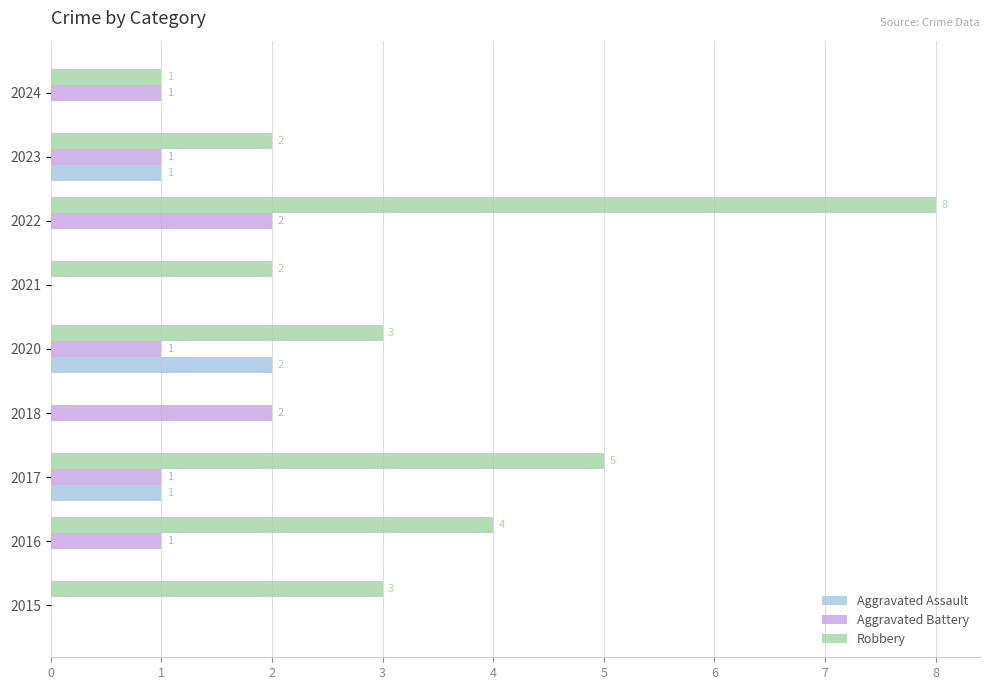

How many Aggravated Assault values are between 0 and 1?

8